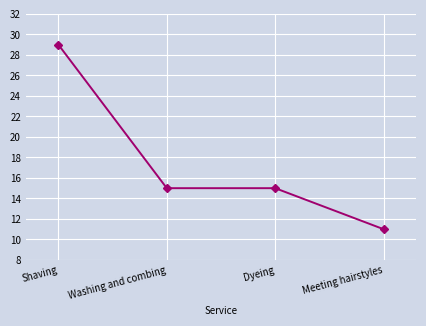

Is it true that the value at Dyeing is 15?

True